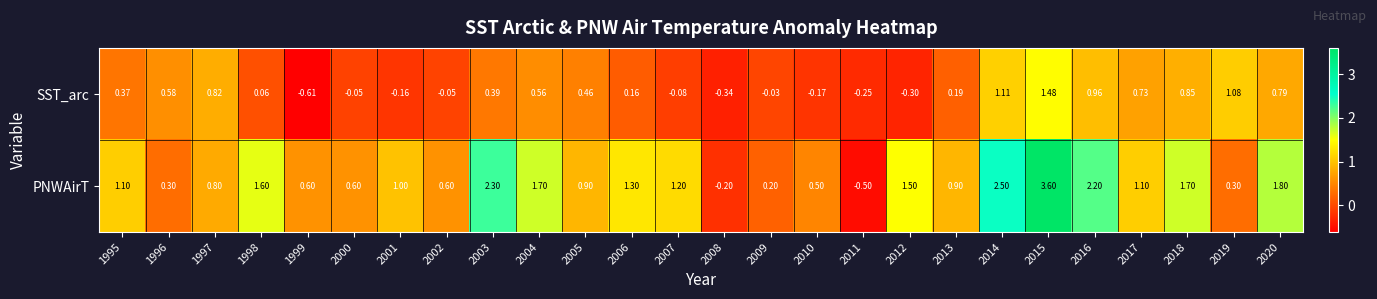

At 2003, list the series in order from largest to smallest.

PNWAirT, SST_arc